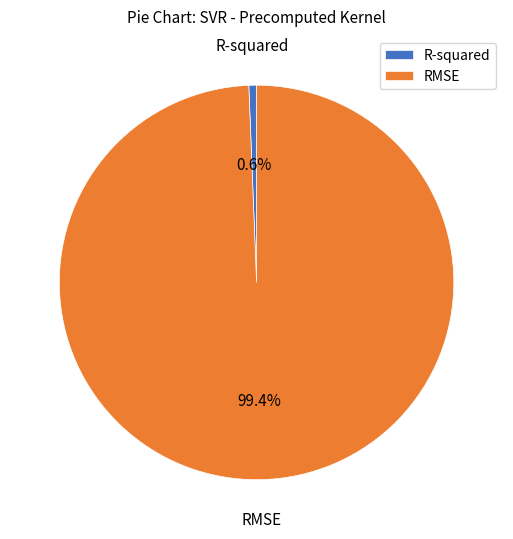

Between RMSE and R-squared, which is larger?

RMSE